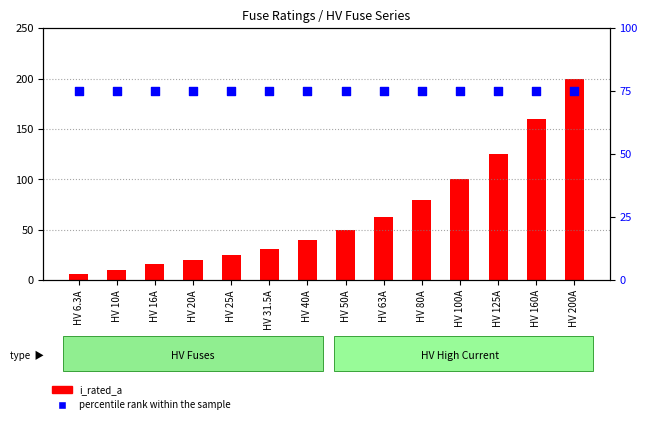

Is the value of i_rated_a at HV 100A greater than the value of percentile rank within the sample at HV 6.3A?

Yes